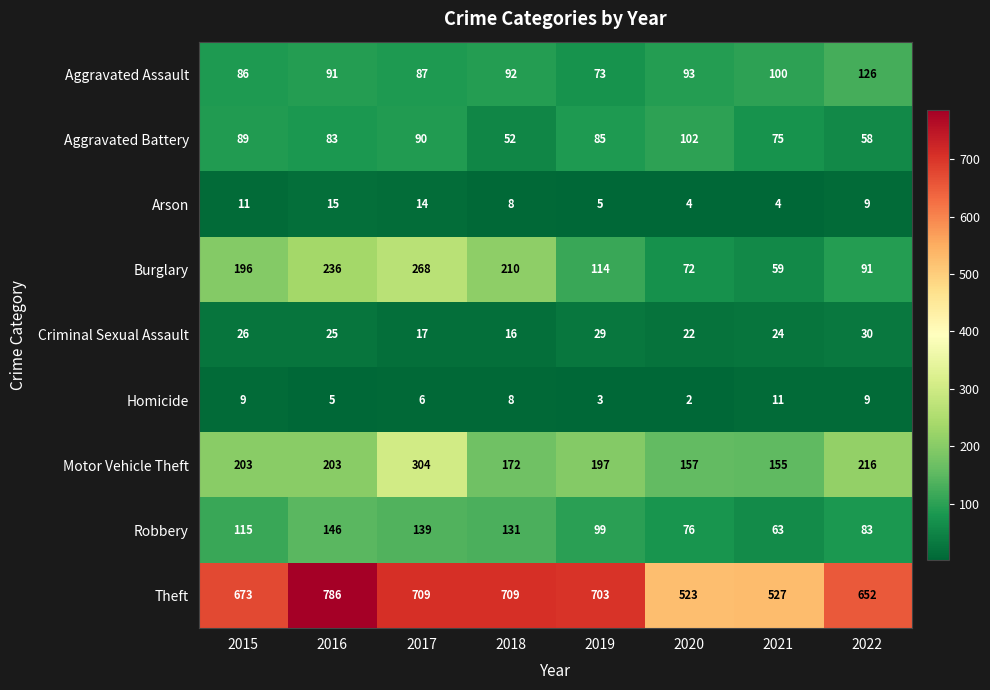

Which series has the widest spread of values?

Theft